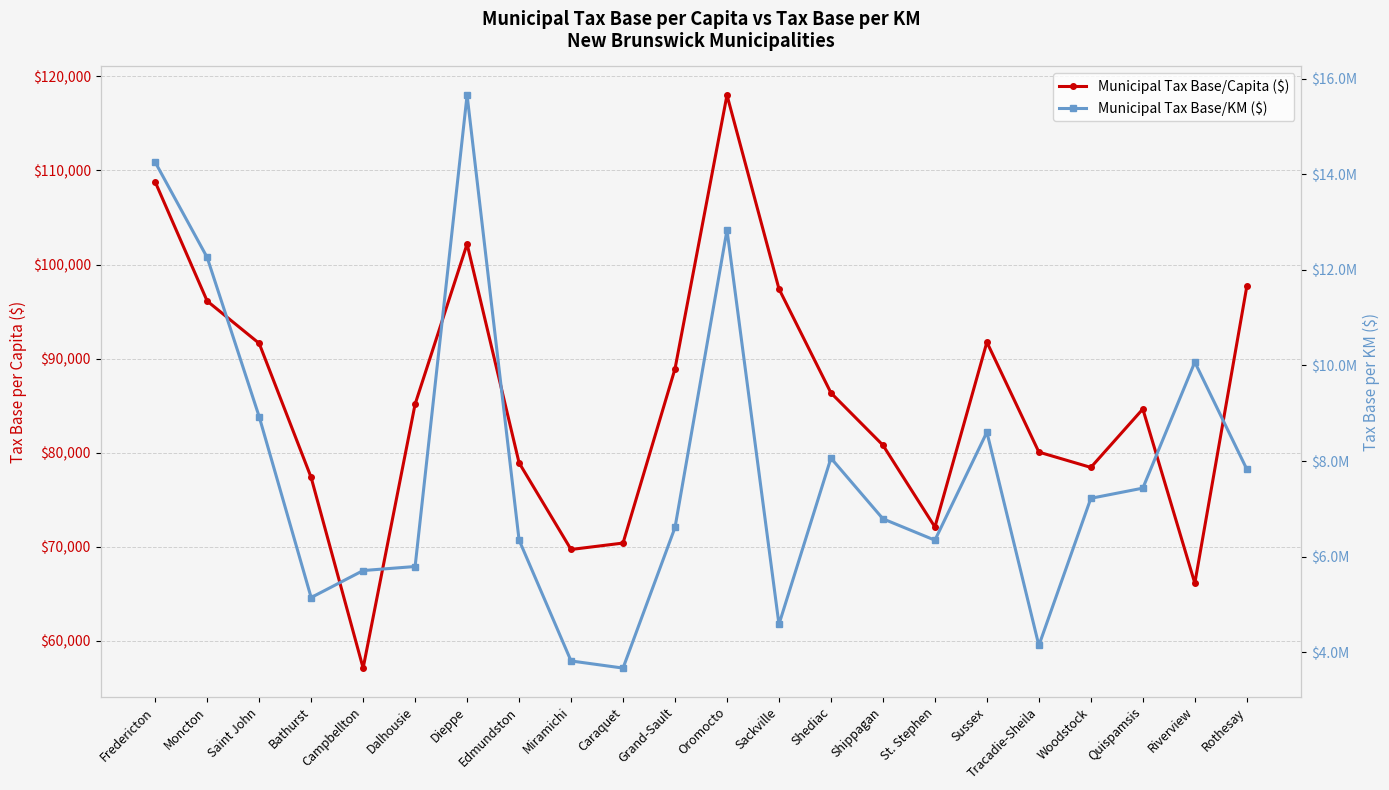

Reading left to right, what are all the values shown in this chart?

Municipal Tax Base/Capita ($): Fredericton=108783.4	Moncton=96124.6	Saint John=91629.8	Bathurst=77377.0	Campbellton=57121.2	Dalhousie=85172.2	Dieppe=102187.7	Edmundston=78939.0	Miramichi=69724.5	Caraquet=70407.9	Grand-Sault=88928.0	Oromocto=118010.9	Sackville=97419.0	Shediac=86366.0	Shippagan=80809.7	St. Stephen=72112.3	Sussex=91758.2	Tracadie-Sheila=80072.5	Woodstock=78446.1	Quispamsis=84652.9	Riverview=66140.4	Rothesay=97673.5
Municipal Tax Base/KM ($): Fredericton=14250917.0	Moncton=12258209.0	Saint John=8930390.0	Bathurst=5146837.0	Campbellton=5711032.0	Dalhousie=5795757.0	Dieppe=15654550.0	Edmundston=6349877.0	Miramichi=3820600.0	Caraquet=3671380.0	Grand-Sault=6612155.0	Oromocto=12832958.0	Sackville=4587393.0	Shediac=8062269.0	Shippagan=6793294.0	St. Stephen=6345842.0	Sussex=8605262.0	Tracadie-Sheila=4144301.0	Woodstock=7222185.0	Quispamsis=7434639.0	Riverview=10070160.0	Rothesay=7831317.0